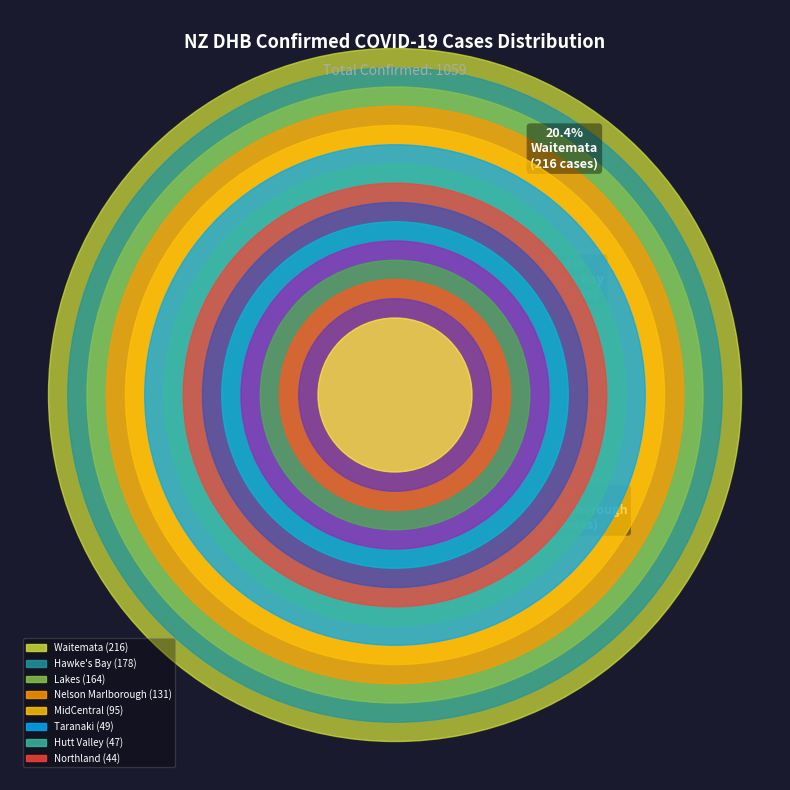

To the nearest percent, what is the average slice percentage?

7%